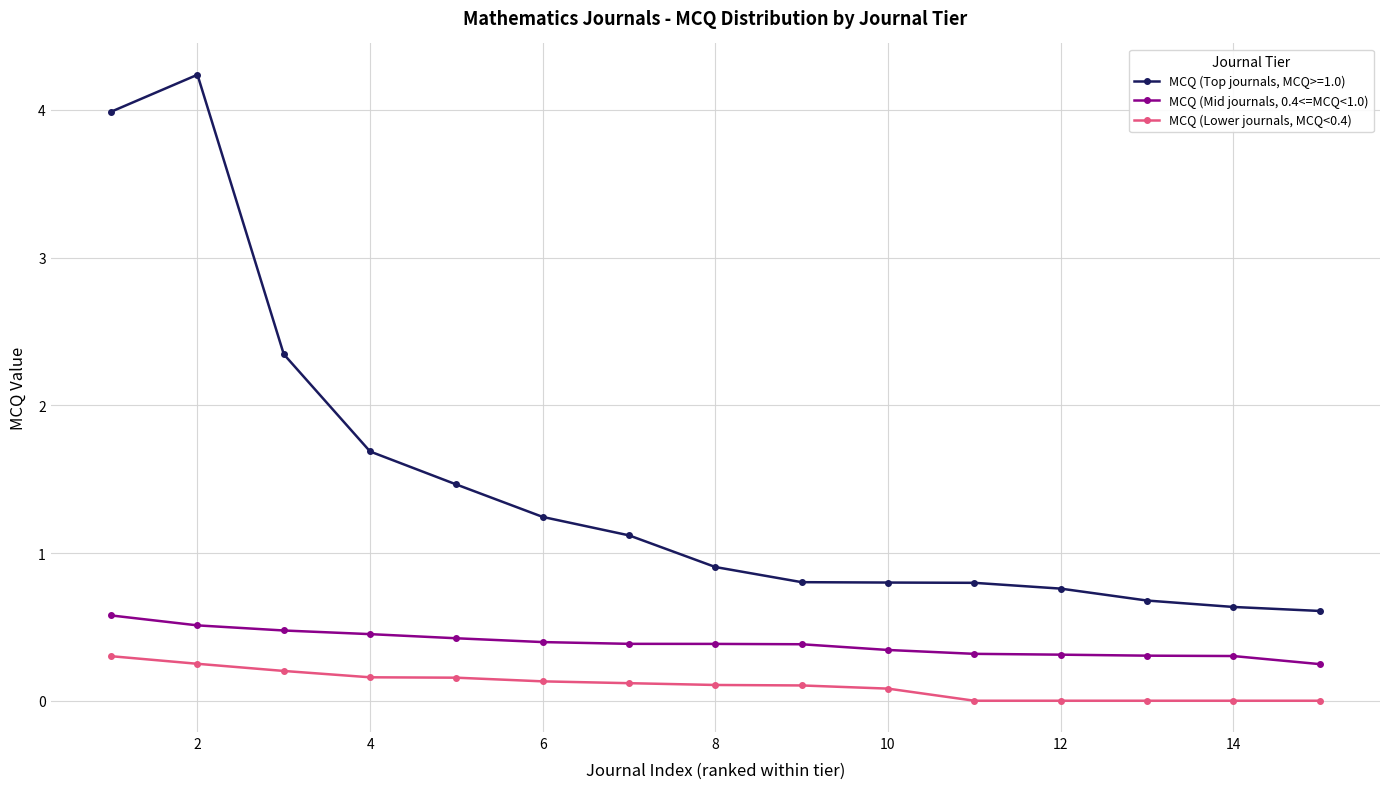

What is the value of the MCQ (Mid journals, 0.4<=MCQ<1.0) point at the 9th from the left?

0.4